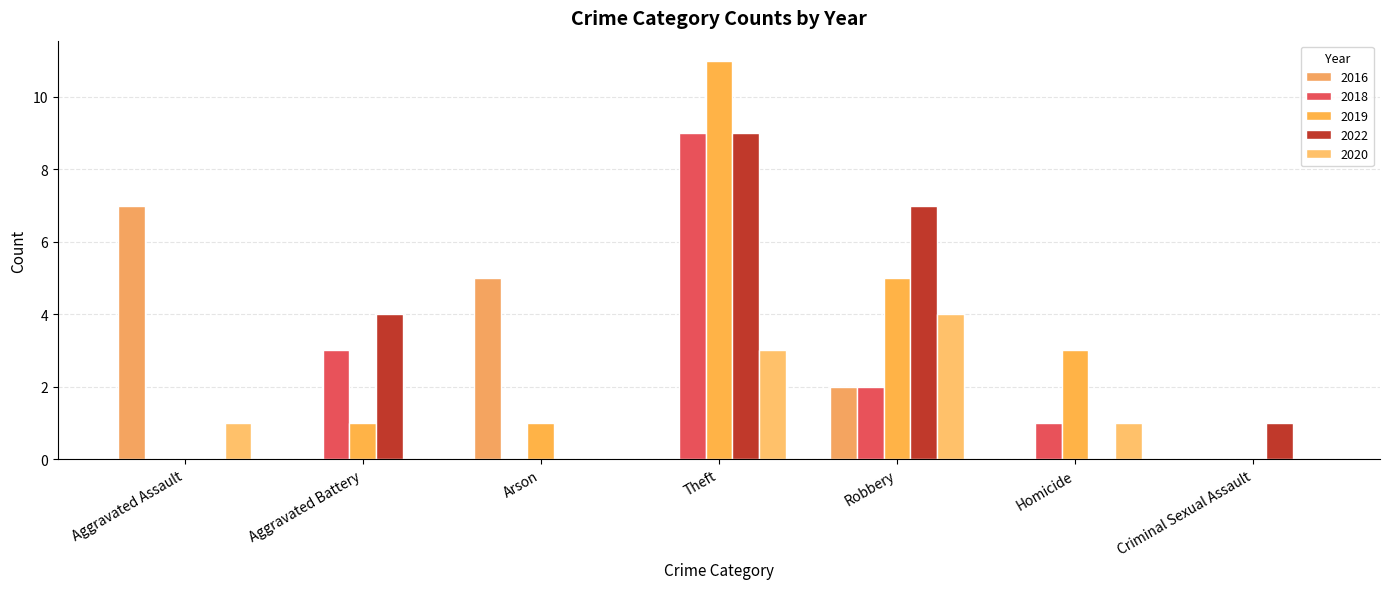

At how many categories does at least one series exceed 10?

1